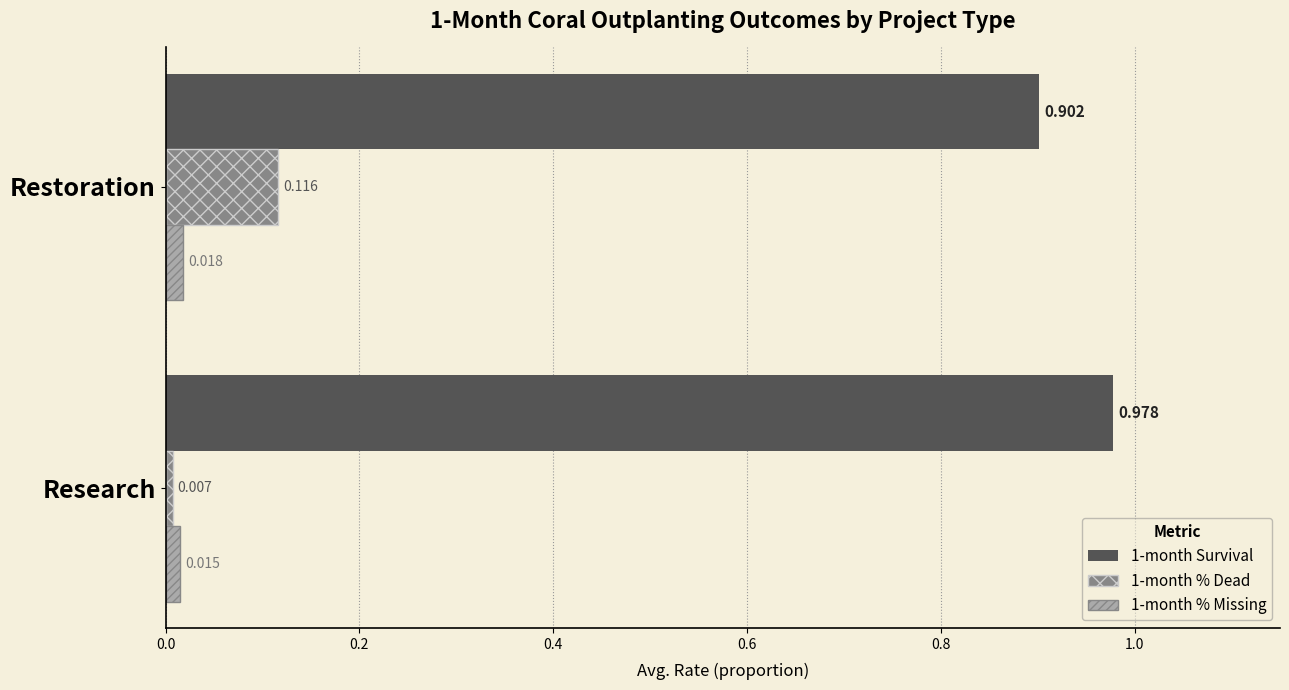

At which category is the sum across all series the highest?

Restoration